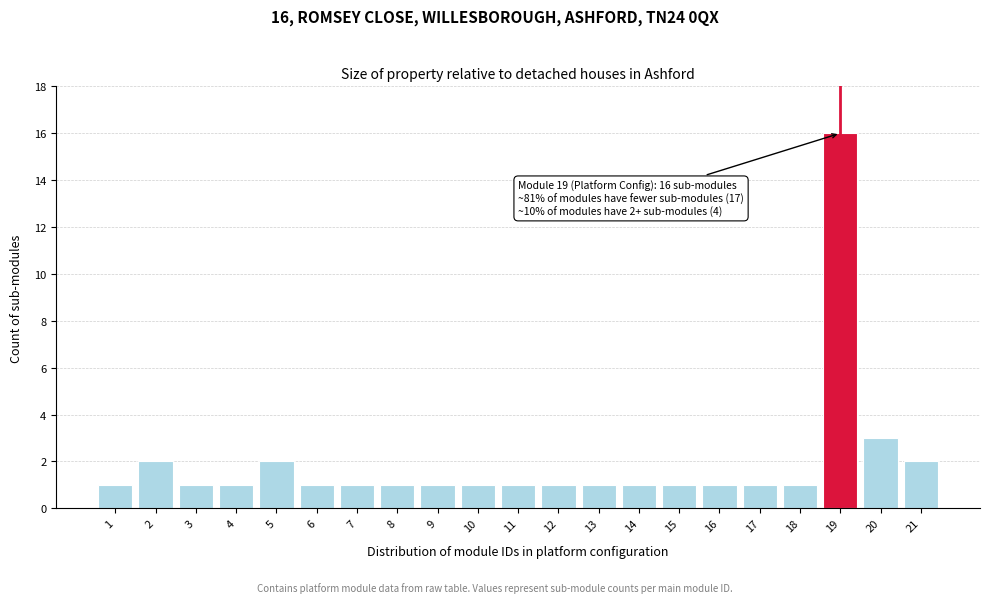

Reading left to right, extract all data points from this chart.

1	2	1	1	2	1	1	1	1	1	1	1	1	1	1	1	1	1	16	3	2